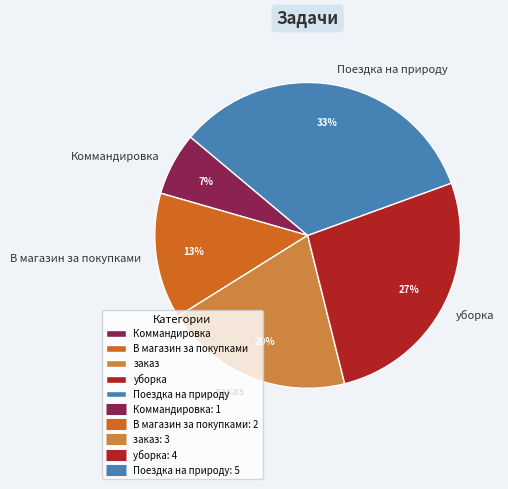

Count the number of slices in the pie.

5